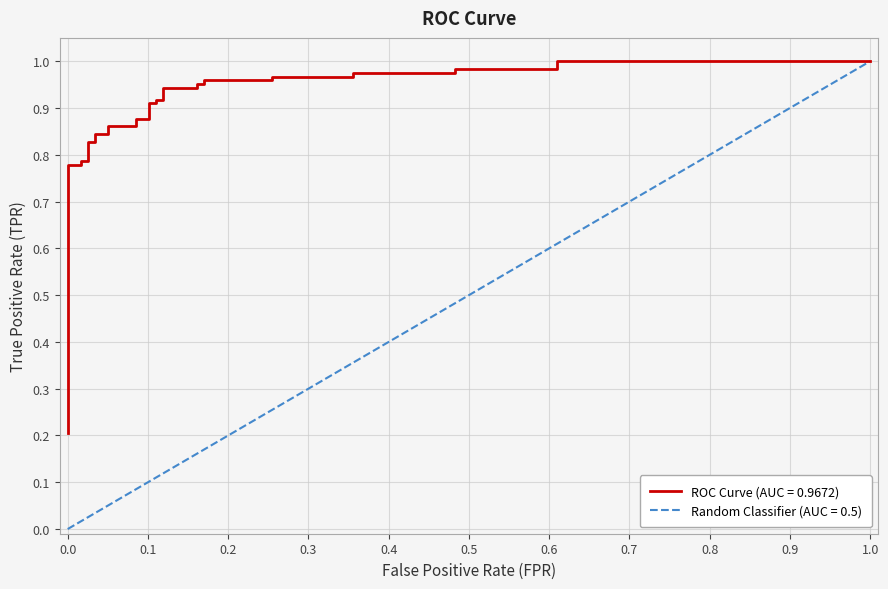

What is the minimum value shown in the chart?

0.2